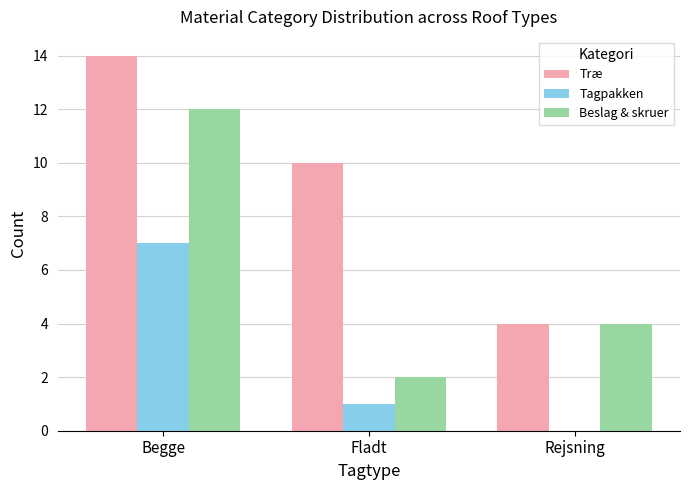

Reading left to right, what are all the values shown in this chart?

Træ: 14	10	4
Tagpakken: 7	1	0
Beslag & skruer: 12	2	4